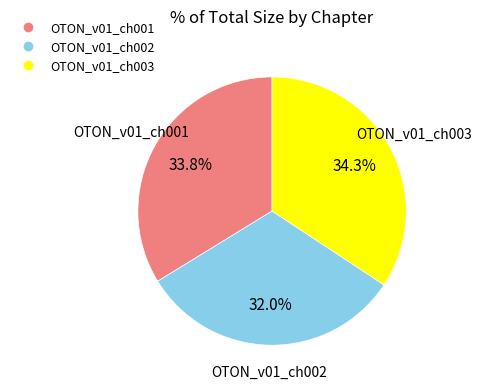

What is the smallest slice in the pie chart?

OTON_v01_ch002